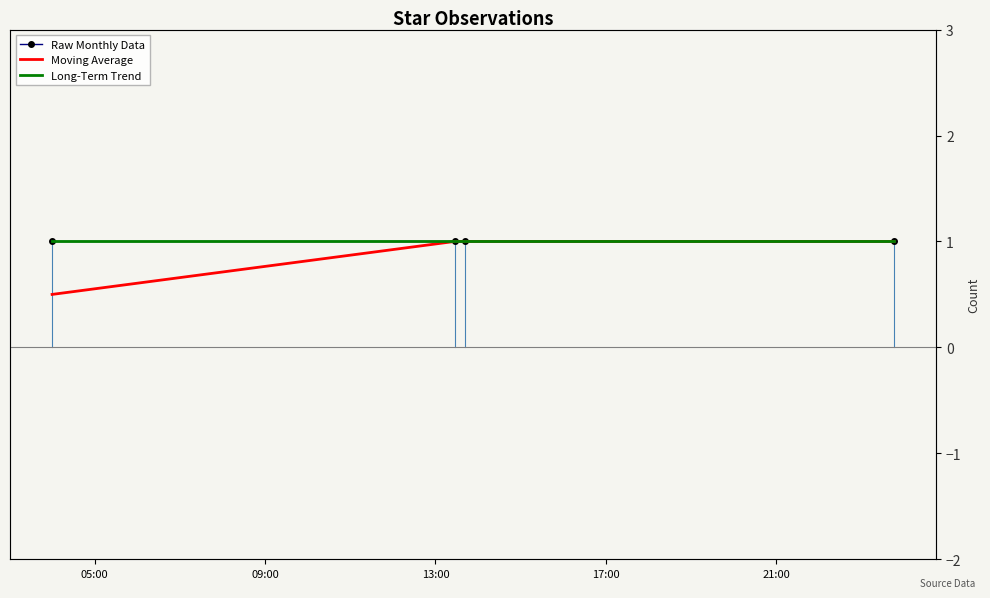

What is the label of the 4th point from the right?

05:00